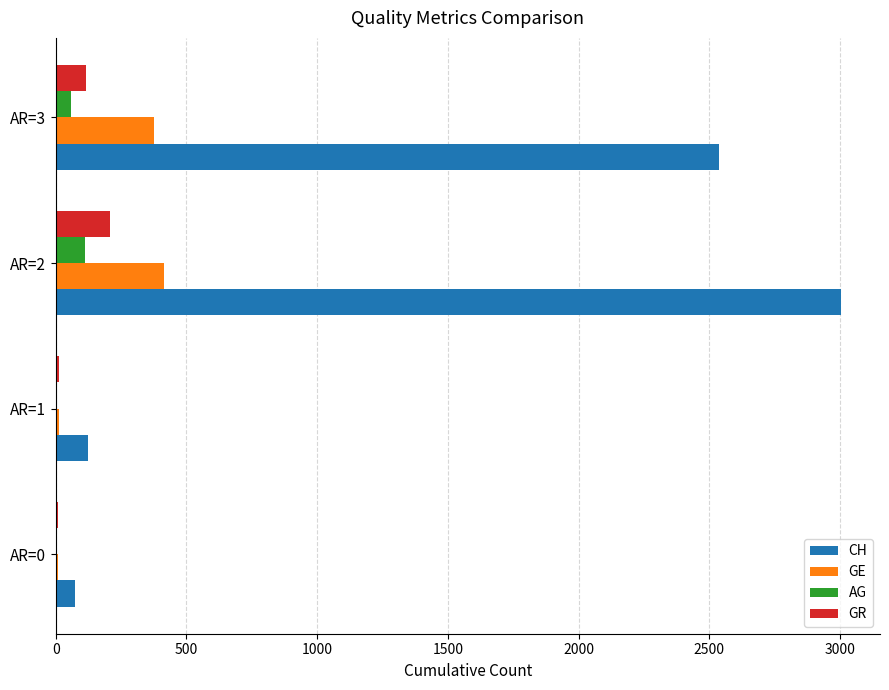

What is the sum of all AG values?

175